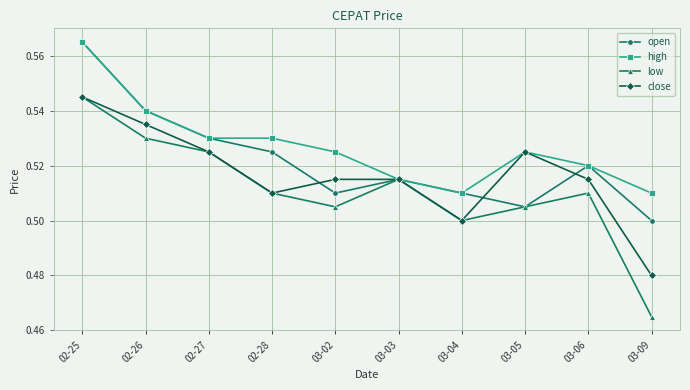

Where is open nearest to the value 0?

03-09